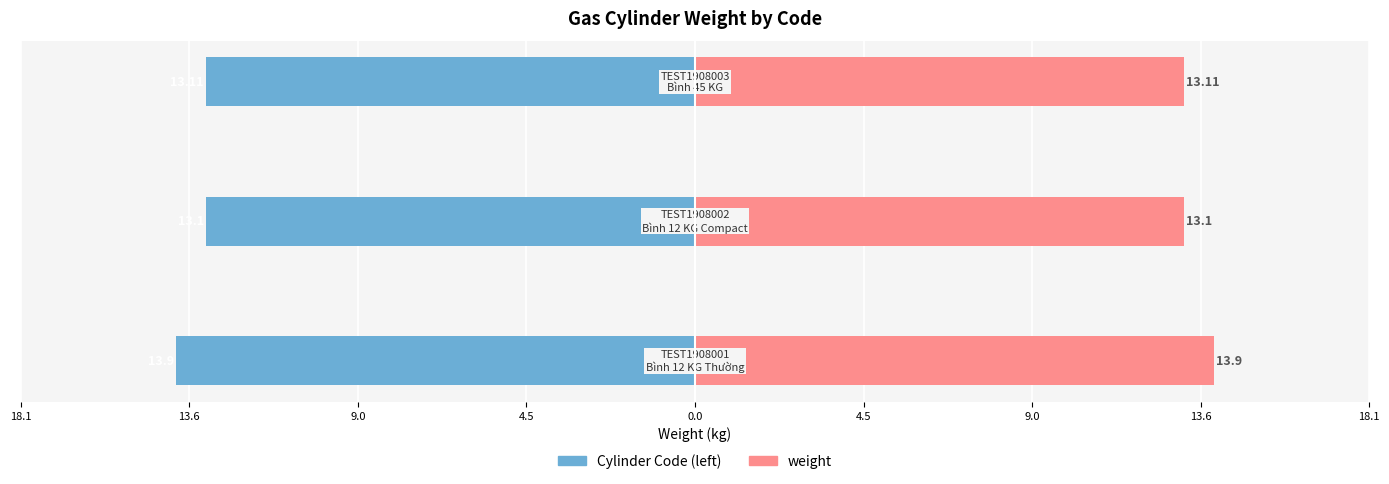

What is the difference between the maximum and minimum values in the weight (left) series?

0.8